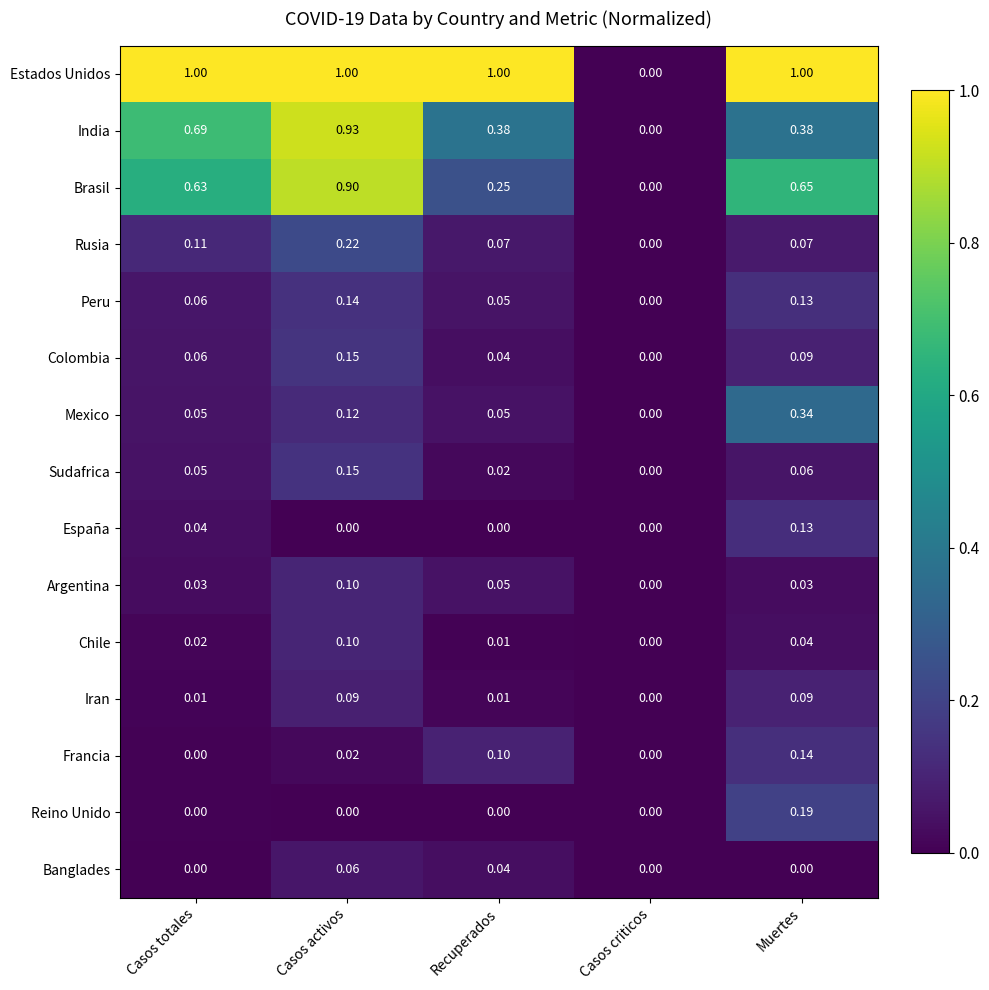

Which series has the largest total across all categories?

Estados Unidos